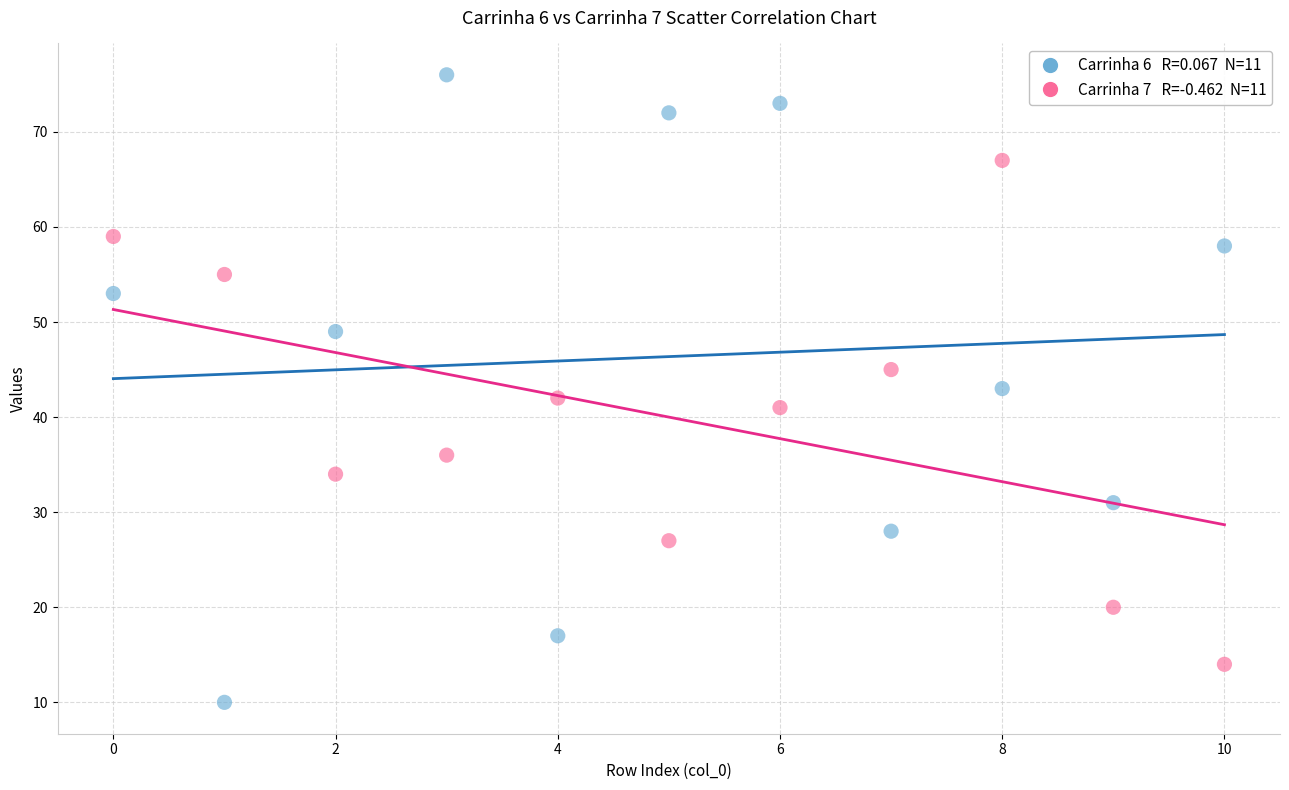

Across all data points, what is the range of Y values (max minus min)?

66